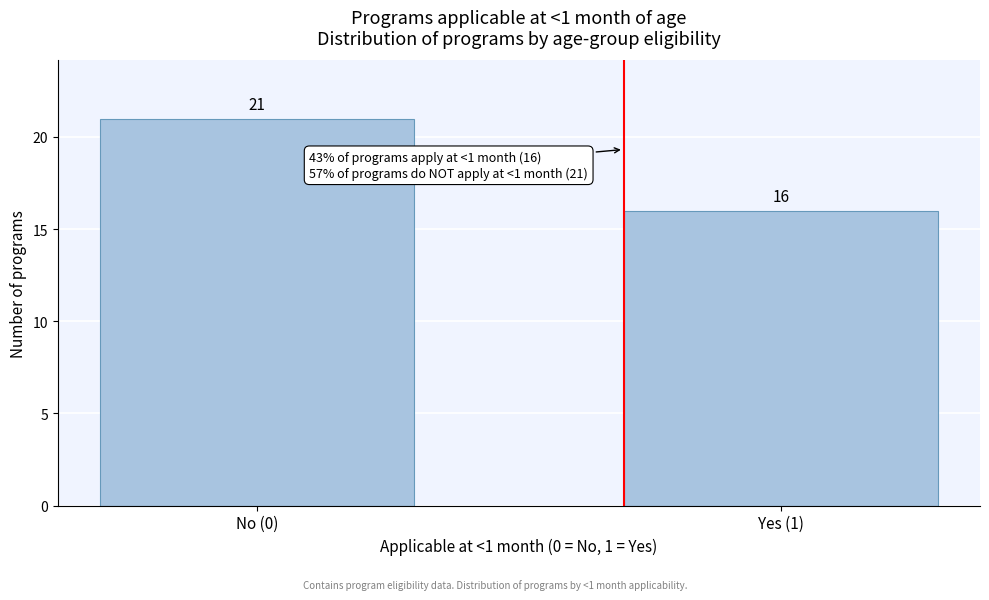

Reading left to right, list all the values displayed in this chart.

21	16